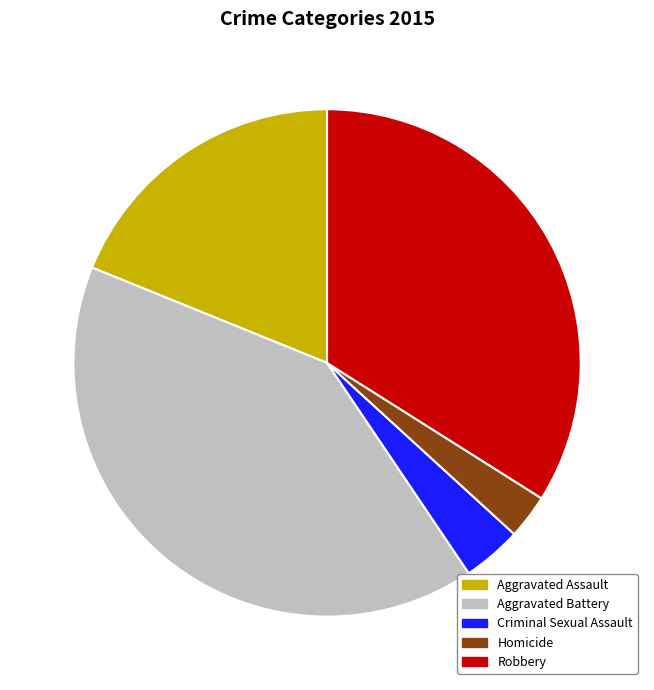

Rank the categories by value from highest to lowest.

Aggravated Battery, Robbery, Aggravated Assault, Criminal Sexual Assault, Homicide